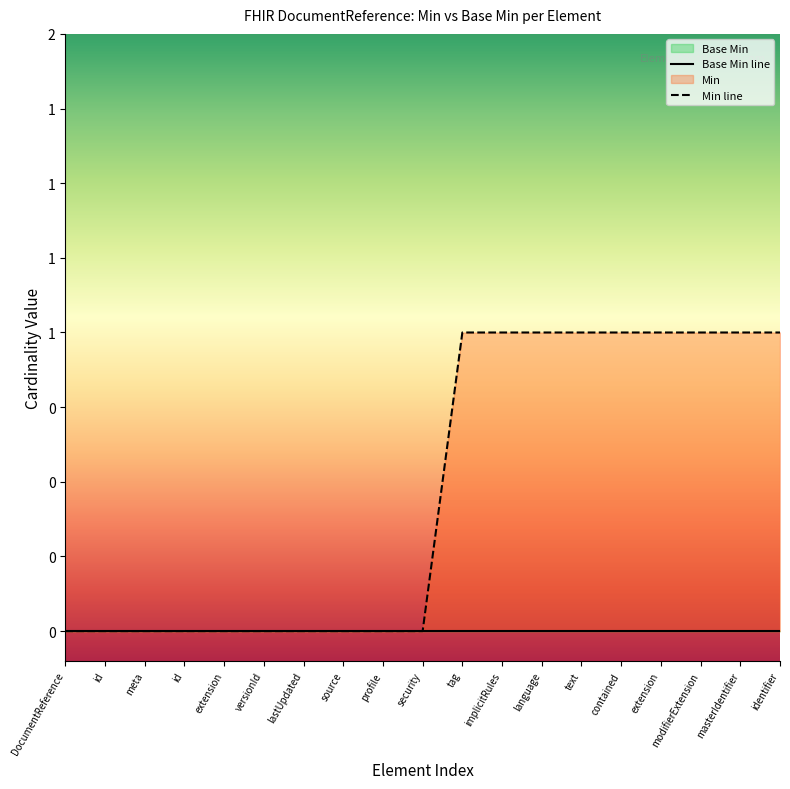

Where is the data nearest to the value 0?

DocumentReference